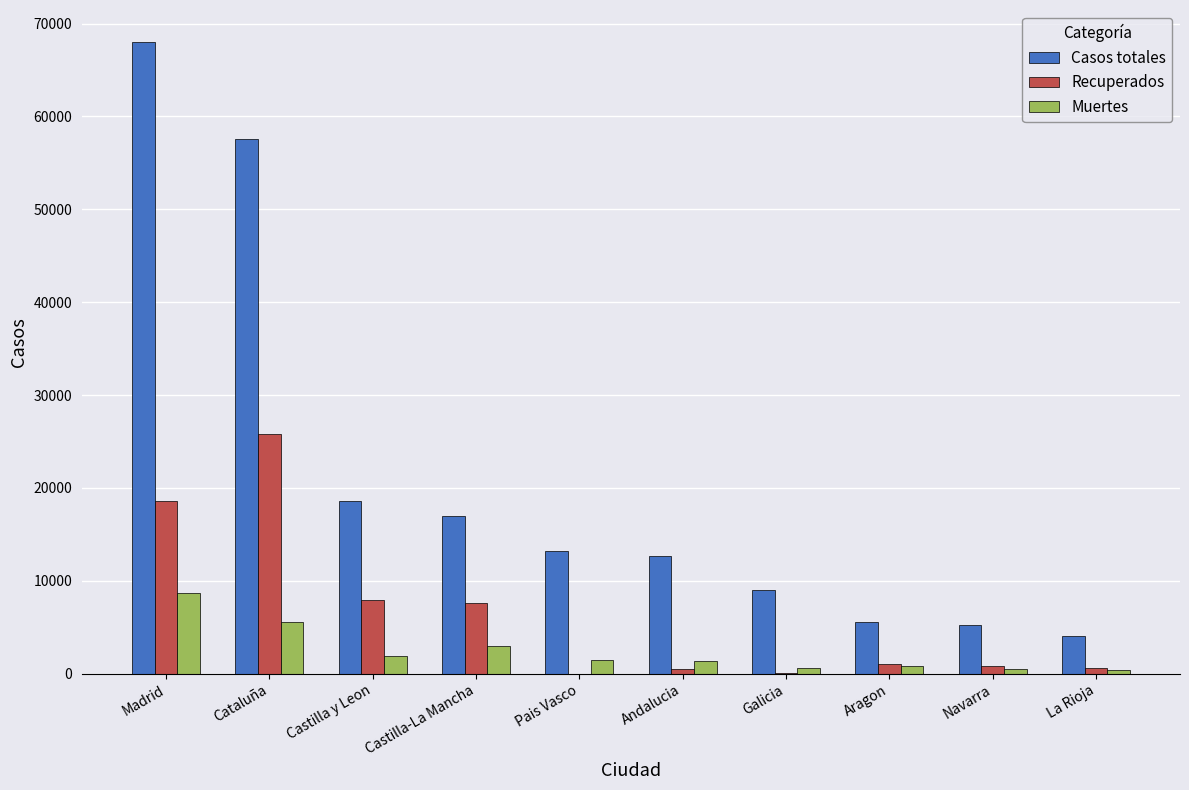

At which category is the sum across all series the highest?

Madrid